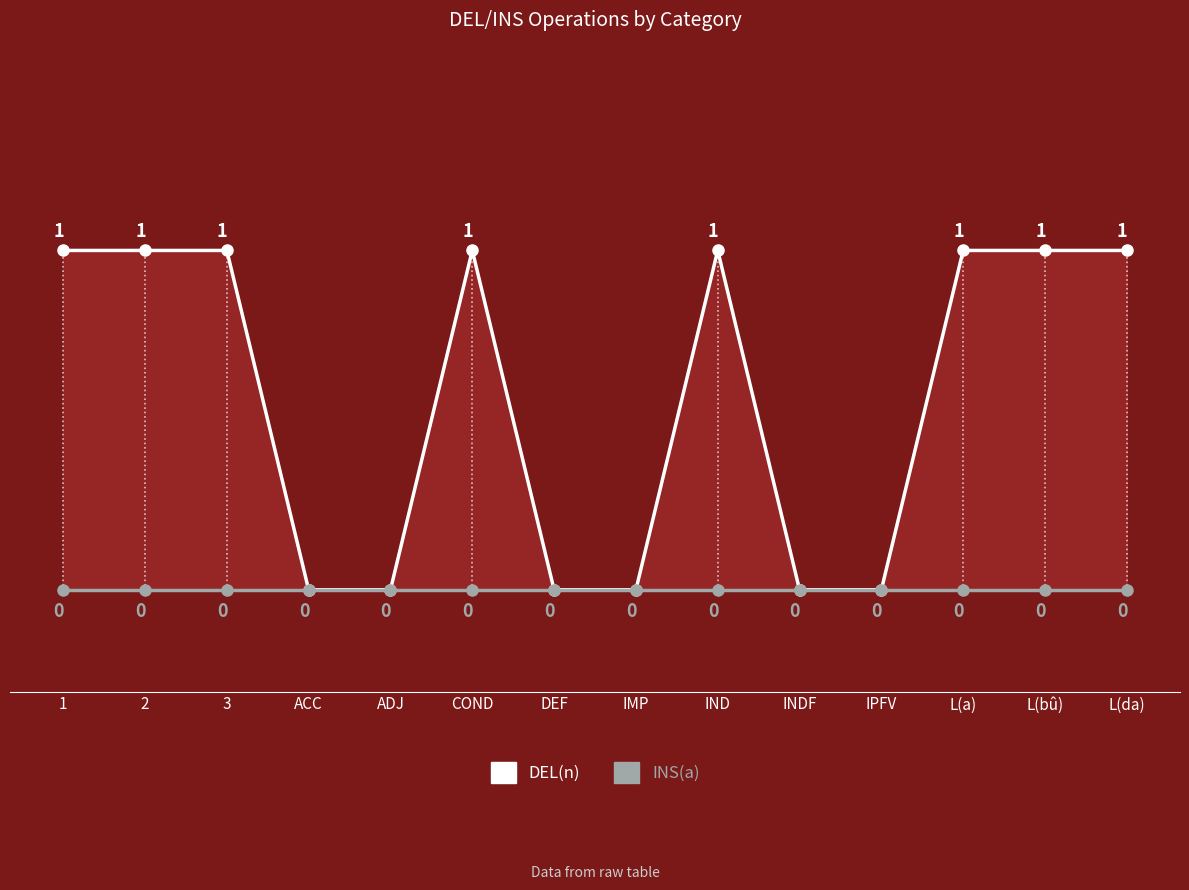

What is the label of the 13th point from the left?

L(bû)